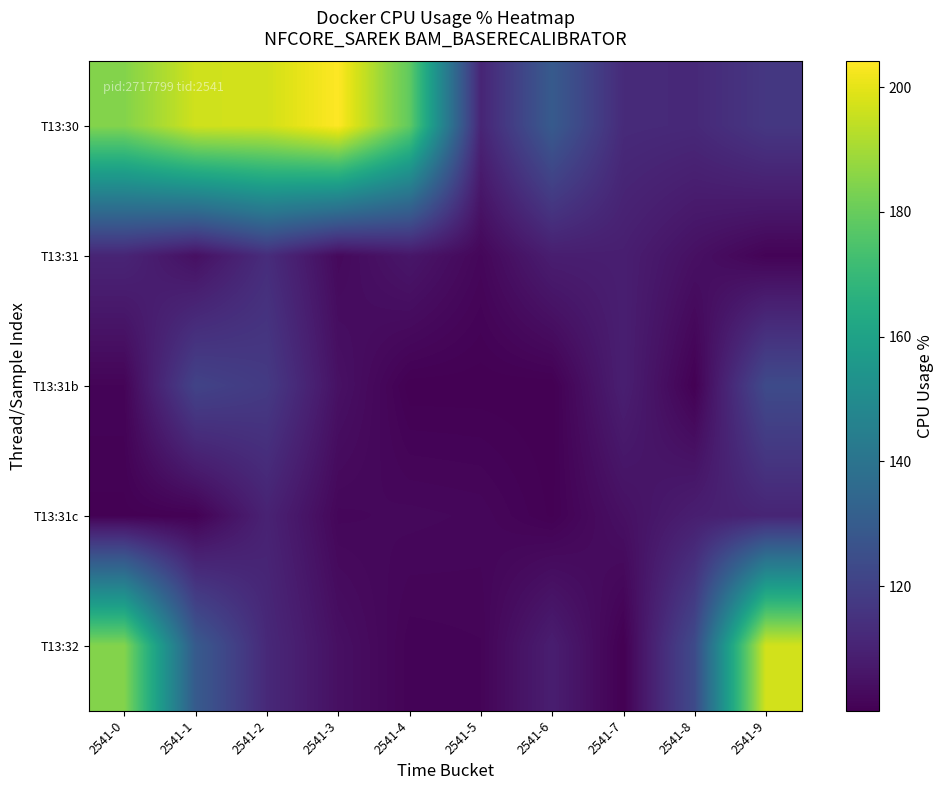

List the series in order of their peak value, highest first.

T13:30, T13:32, T13:31b, T13:31, T13:31c